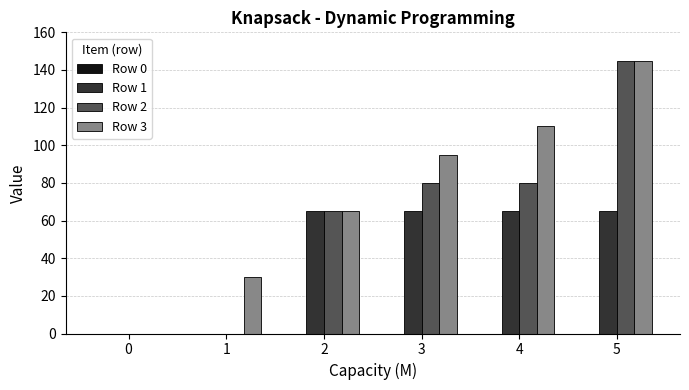

Which series changed the most between 1 and 3?

Row 2